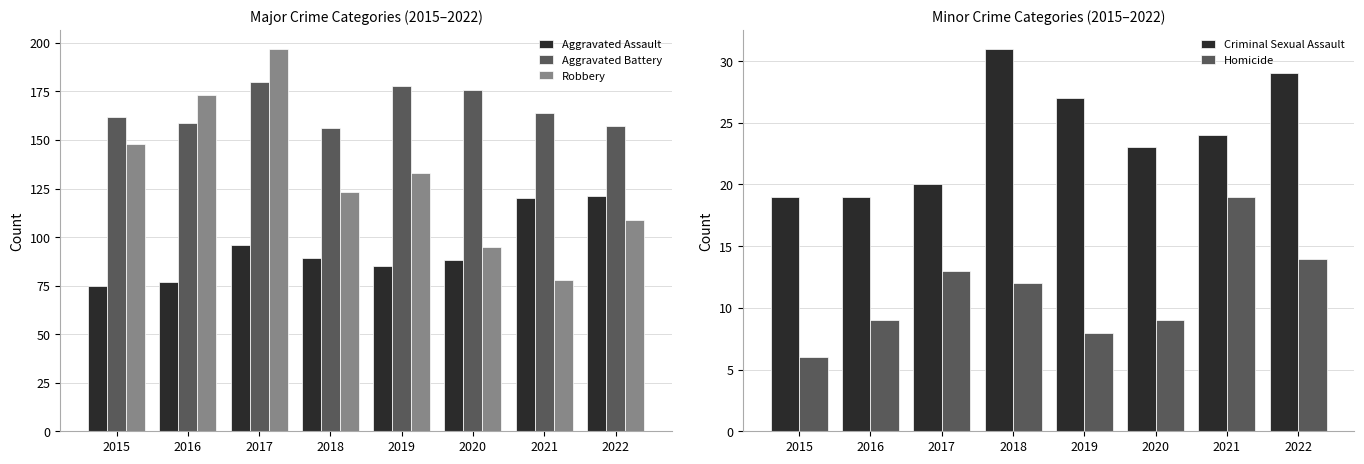

What is the approximate value of Homicide at 2022, to the nearest 10?

10